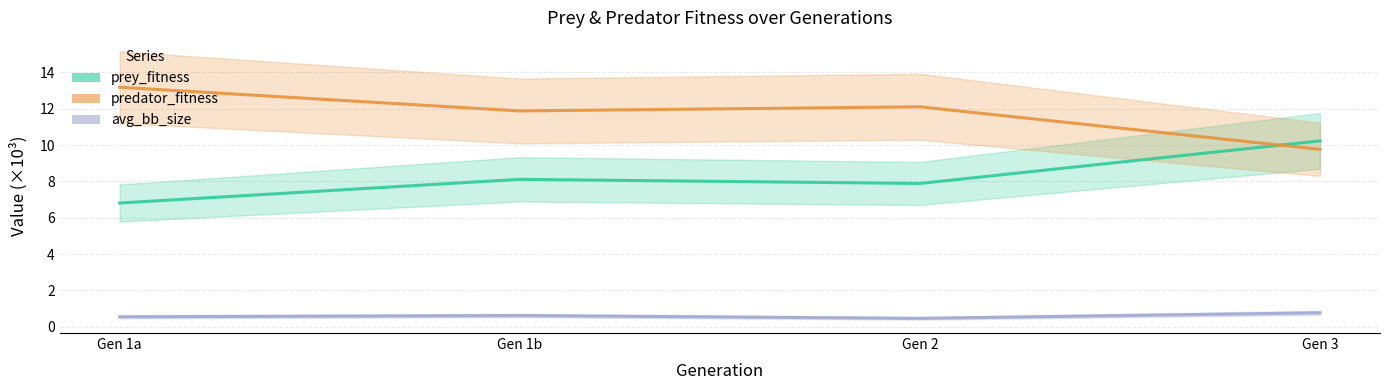

Count the number of data series in this chart.

3